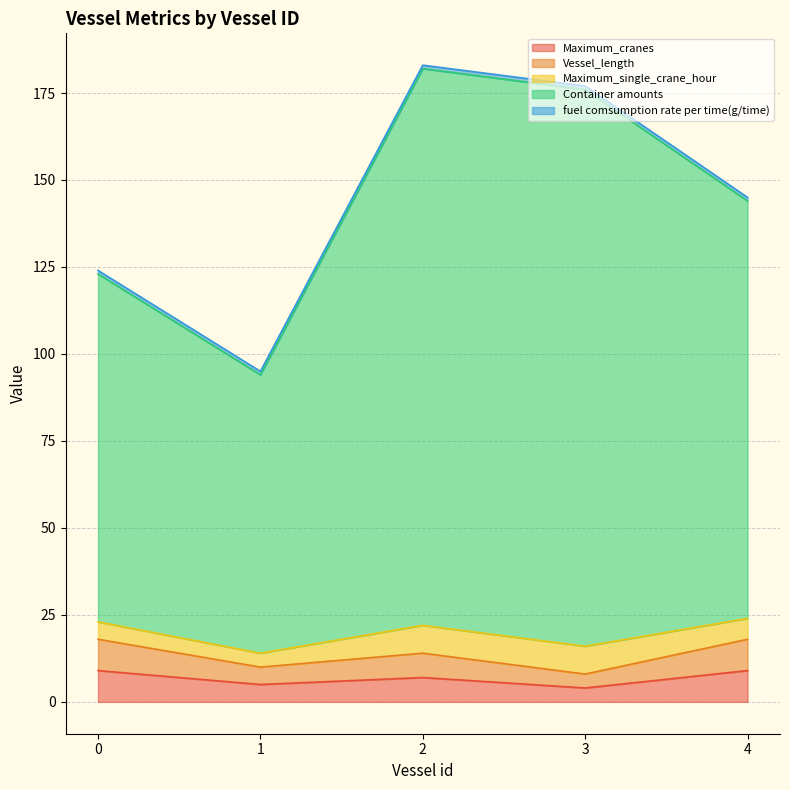

How many lines are shown in the chart?

5